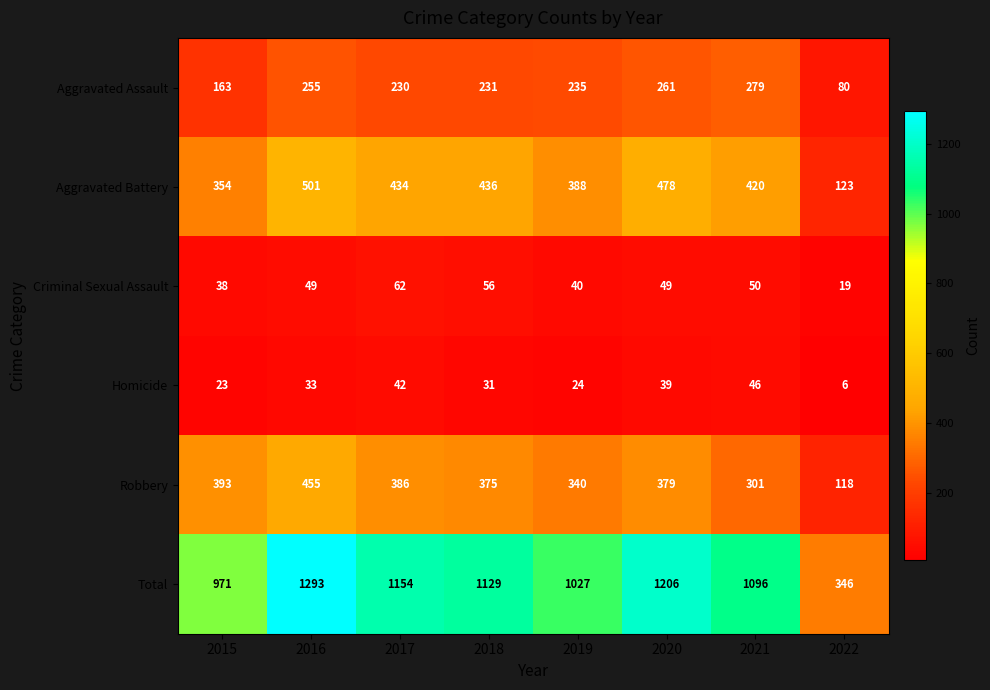

What is the spread (max minus min) of values at 2020?

1167